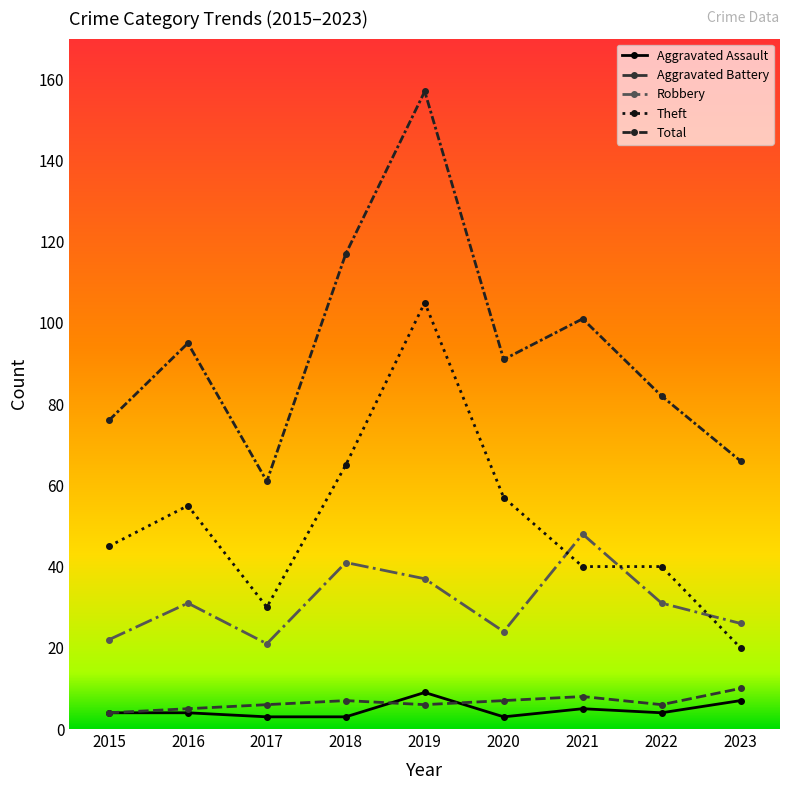

What is the value of the Aggravated Battery point at the 6th from the left?

7